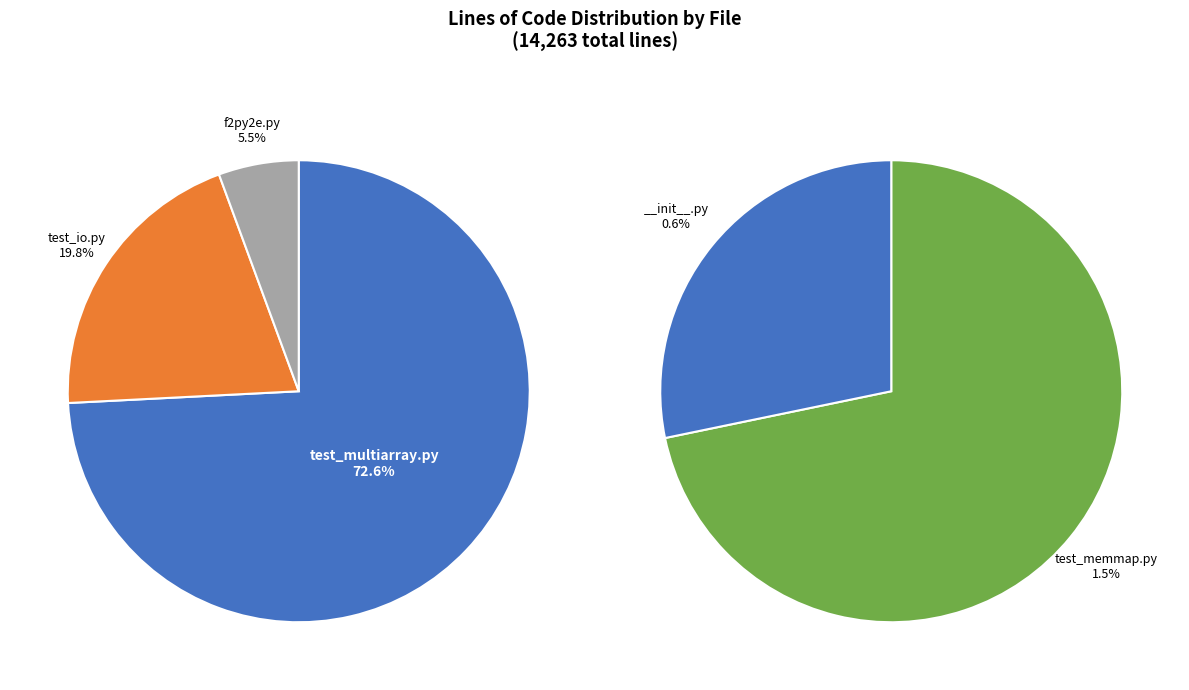

Which category accounts for the majority?

test_multiarray.py